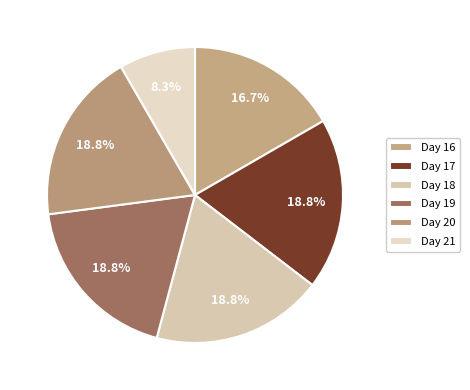

How many segments does this pie chart have?

6